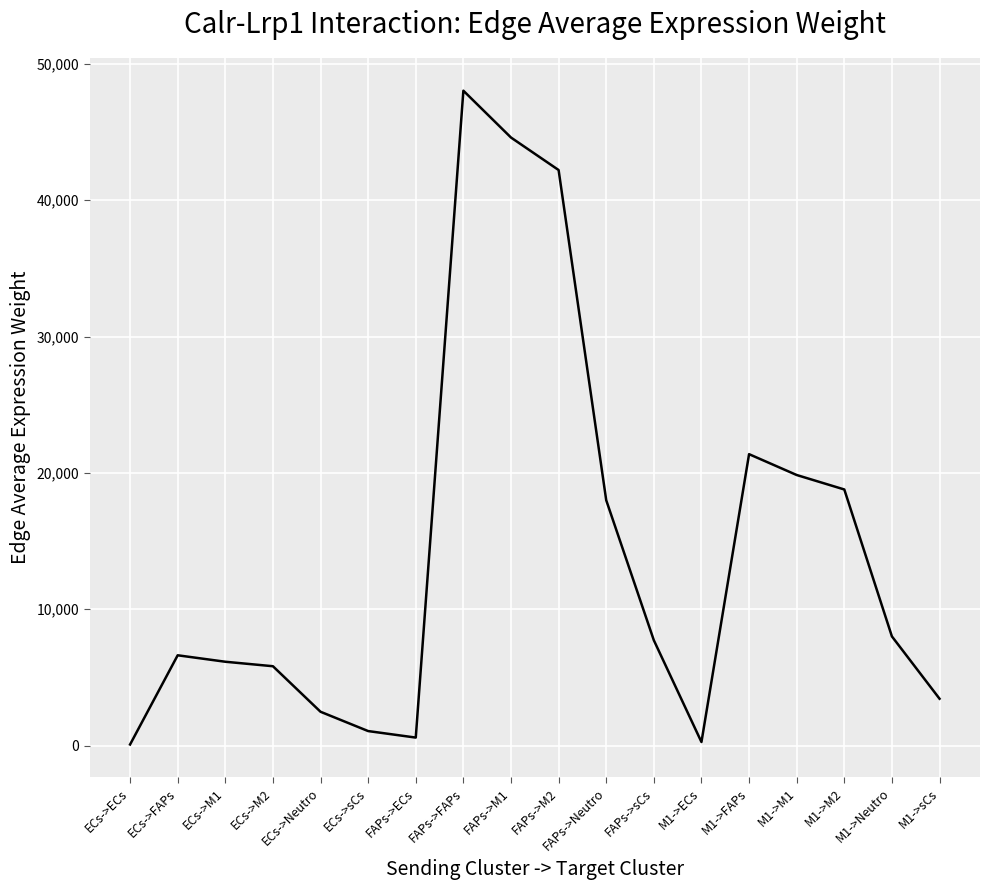

What is the maximum value shown in the chart?

48033.6